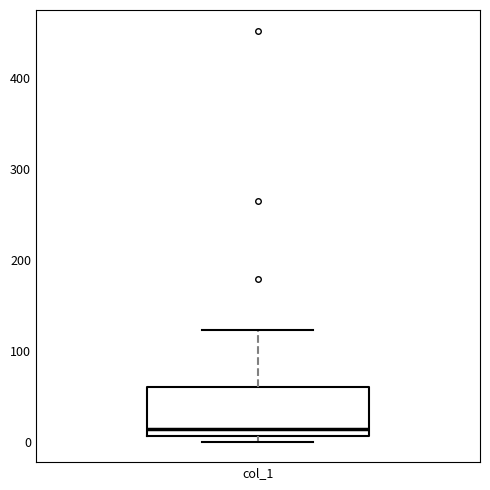

Transcribe this box plot: give where the median line is, the range the box spans, and where the two whiskers end, as read against the y-axis. The values are not printed on the chart, so give them approximately, as read against the axis.

median 10 (just above the box's lower edge), box 10 to 60, whiskers 0 to 120